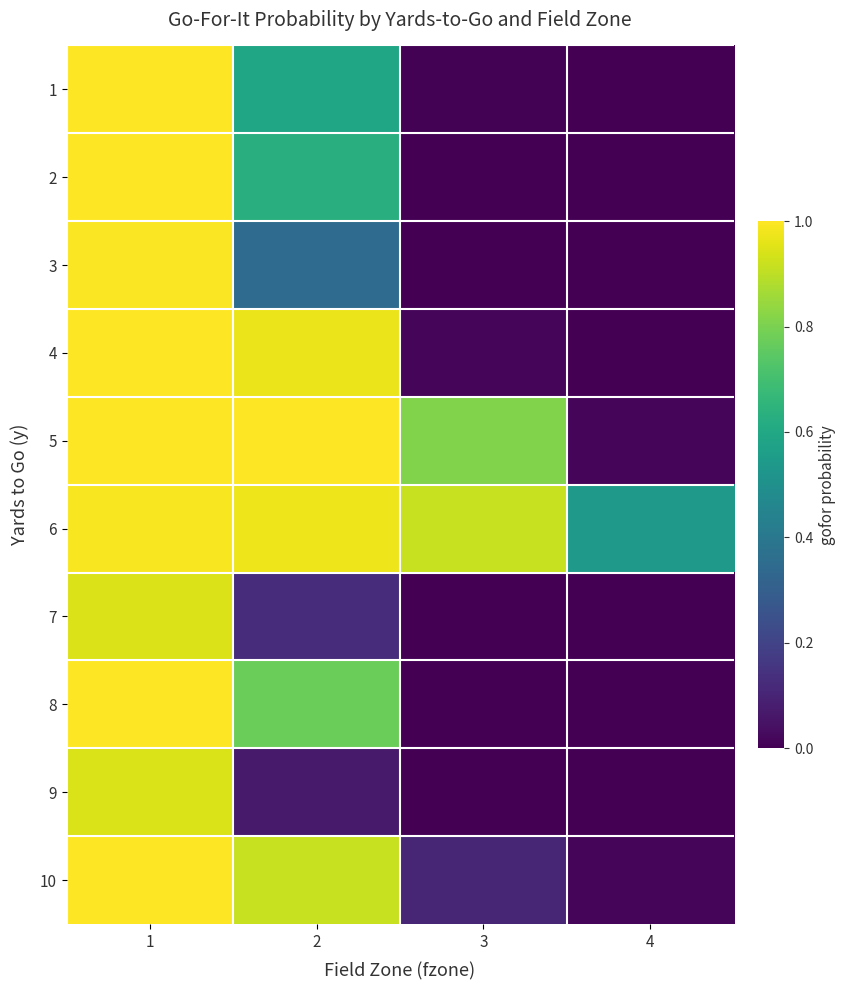

Reading right to left, list all the values displayed in this chart.

1: 4=0.0	3=0.0	2=0.6	1=1.0
2: 4=0.0	3=0.0	2=0.6	1=1.0
3: 4=0.0	3=0.0	2=0.3	1=1.0
4: 4=0.0	3=0.0	2=1.0	1=1.0
5: 4=0.0	3=0.8	2=1.0	1=1.0
6: 4=0.5	3=0.9	2=1.0	1=1.0
7: 4=0.0	3=0.0	2=0.1	1=0.9
8: 4=0.0	3=0.0	2=0.8	1=1.0
9: 4=0.0	3=0.0	2=0.1	1=0.9
10: 4=0.0	3=0.1	2=0.9	1=1.0